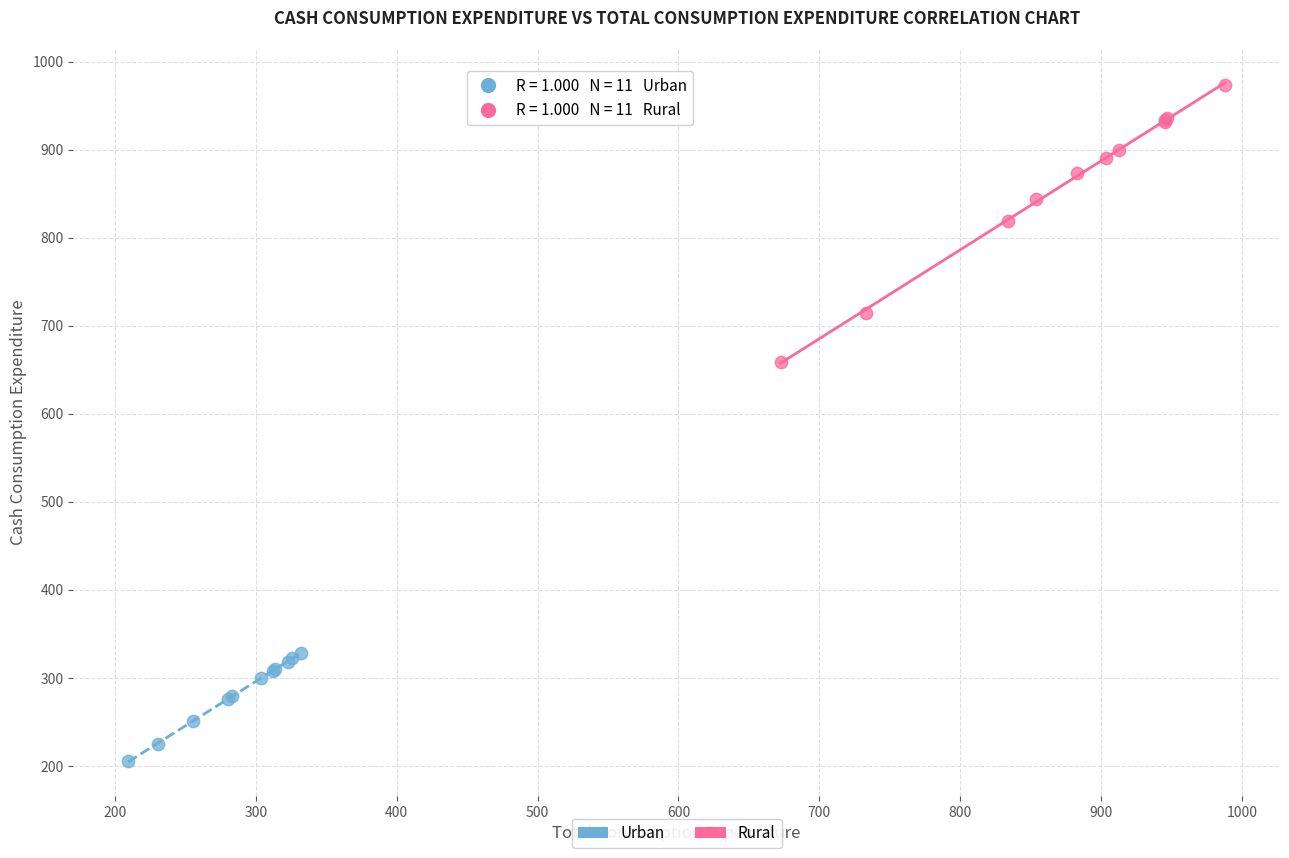

Which series reaches the minimum Y coordinate?

Urban